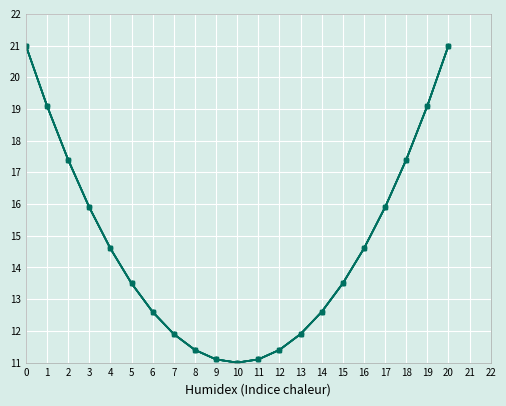

The 2 series shows 6.3 at 3. True or false?

False